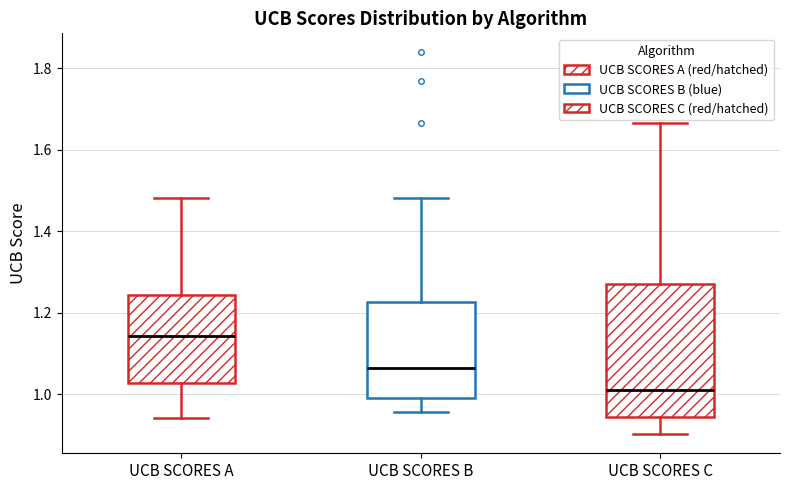

Comparing the boxes themselves (not the whiskers), which one is the tallest?

UCB SCORES C